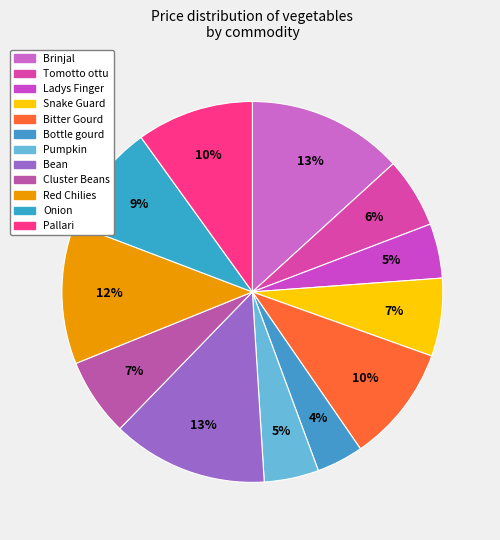

Does Cluster Beans account for over 50% of the chart?

No